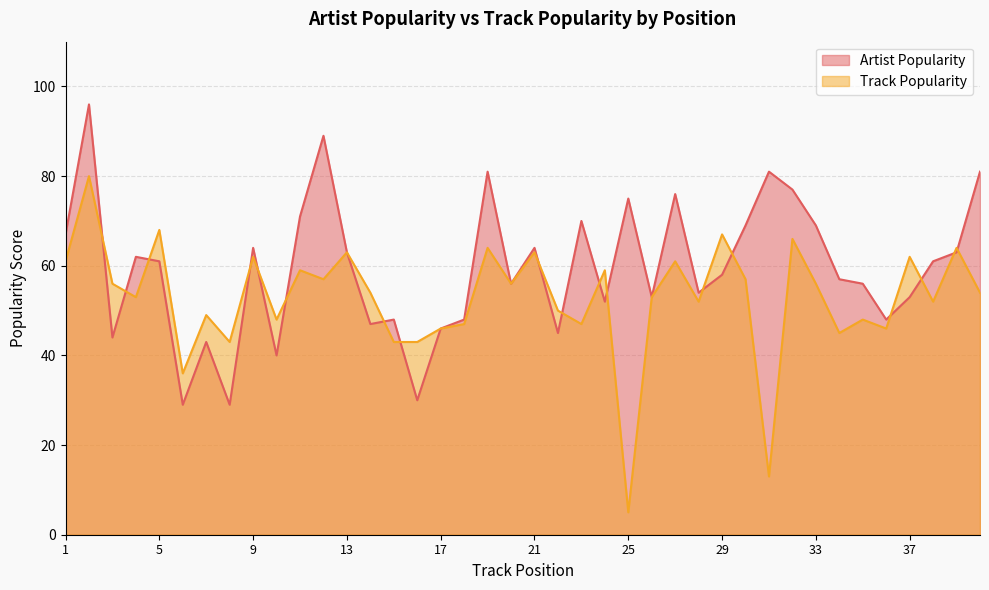

Reading left to right, what are all the values shown in this chart?

Artist Popularity: 67	96	44	62	61	29	43	29	64	40	71	89	63	47	48	30	46	48	81	56	64	45	70	52	75	53	76	54	58	69	81	77	69	57	56	48	53	61	63	81
Track Popularity: 61	80	56	53	68	36	49	43	62	48	59	57	63	54	43	43	46	47	64	56	63	50	47	59	5	53	61	52	67	57	13	66	56	45	48	46	62	52	64	54